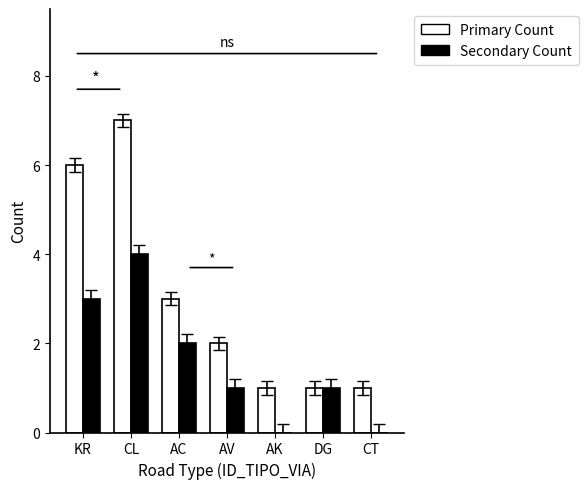

Reading left to right, what are all the values shown in this chart?

Primary Count: KR=6	CL=7	AC=3	AV=2	AK=1	DG=1	CT=1
Secondary Count: KR=3	CL=4	AC=2	AV=1	AK=0	DG=1	CT=0